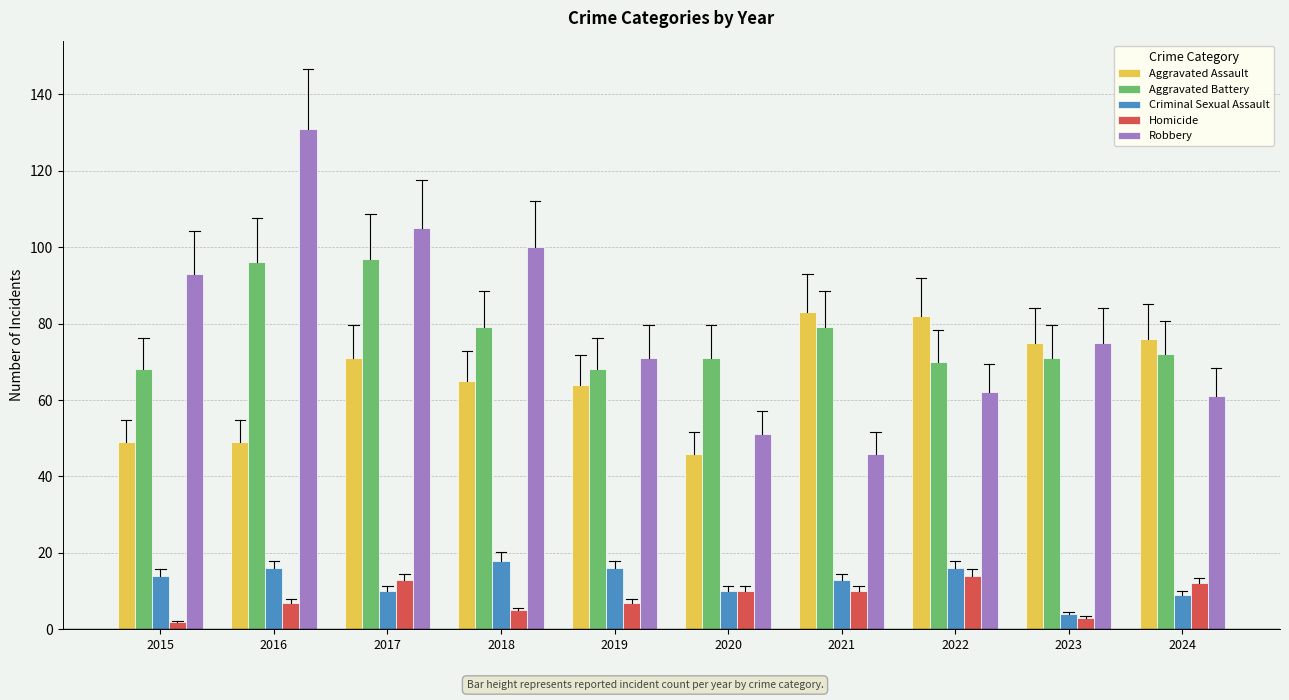

Which series changed the most between 2020 and 2024?

Aggravated Assault